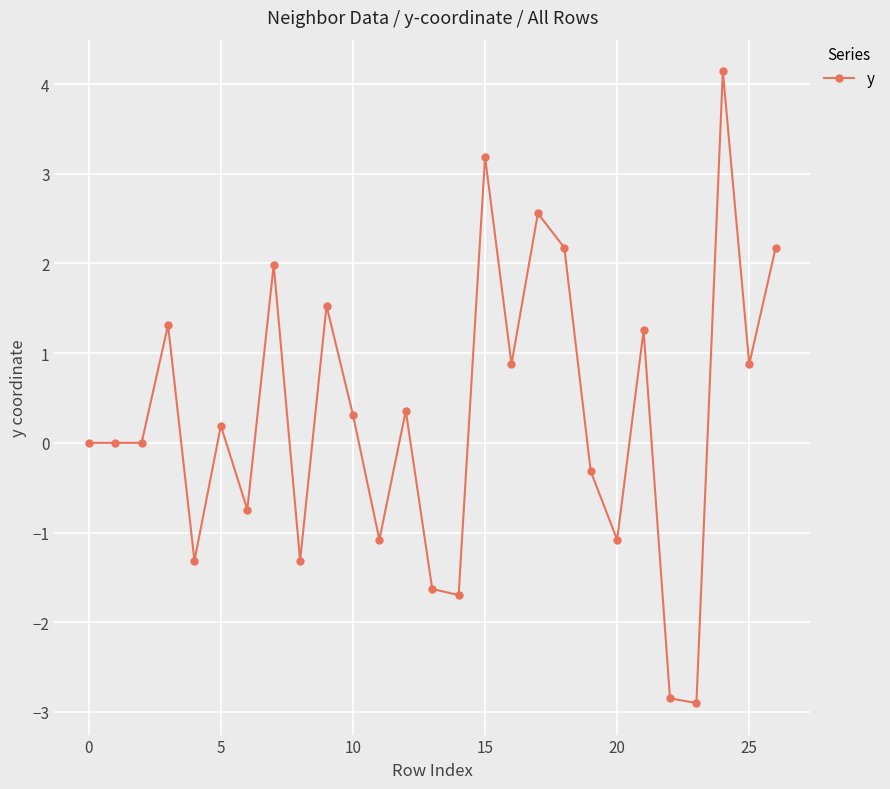

True or false: the data has more than 2 interior local peaks.

True